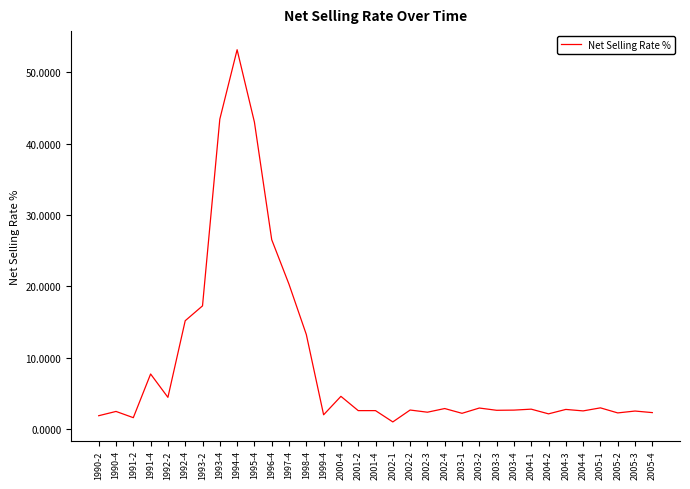

What is the change in value from 1994-4 to 1999-4?

-51.1